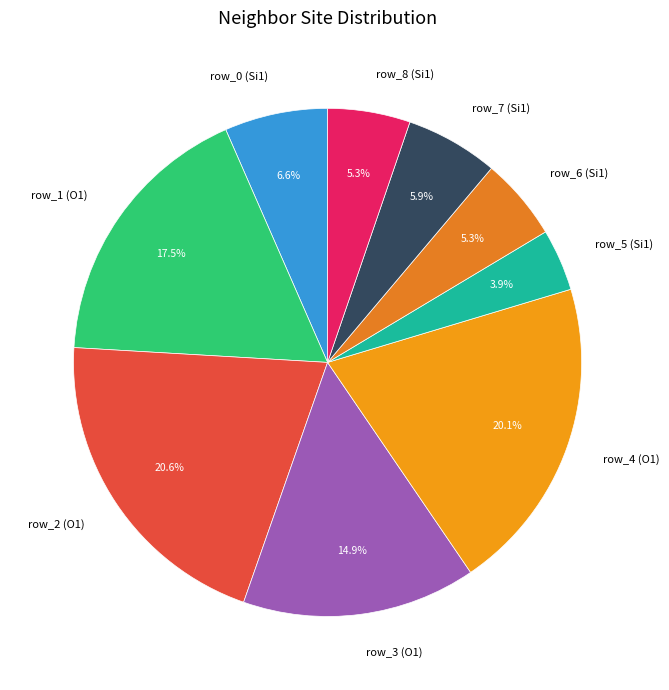

To the nearest percent, what is the difference between the largest and smallest slice percentages?

17%